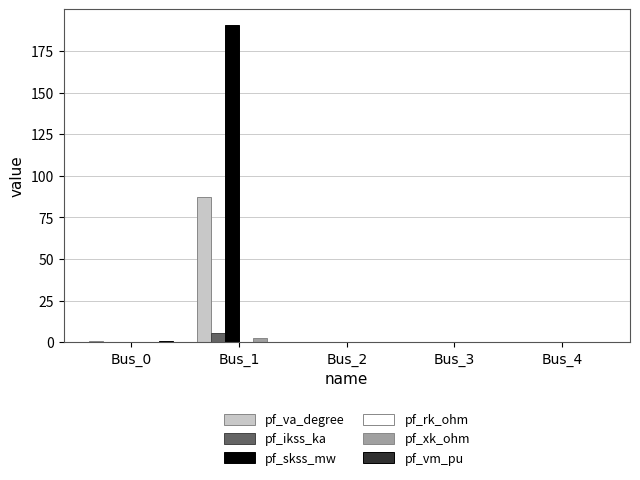

Count the number of categories in the chart.

5